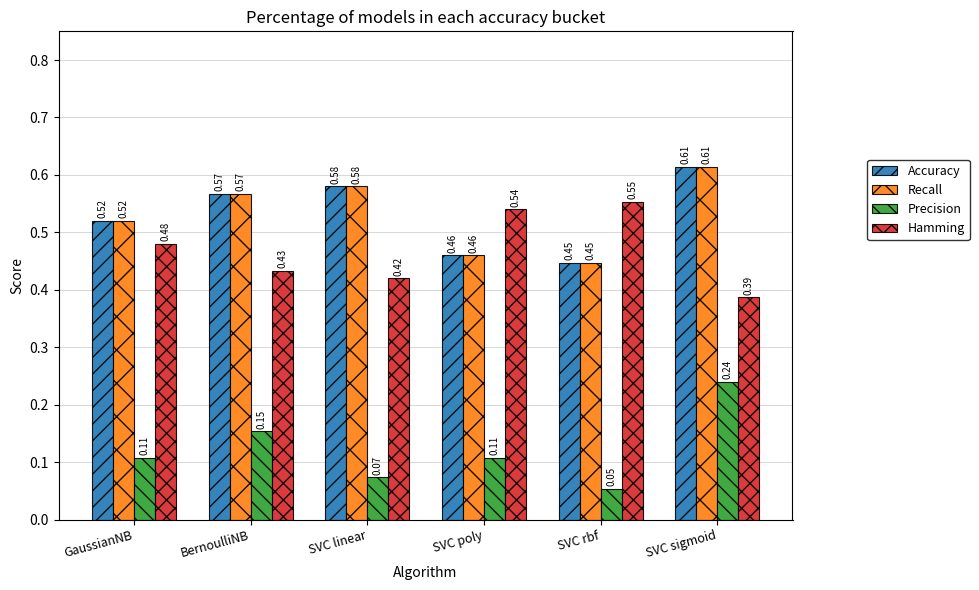

How many distinct data groups are displayed?

4